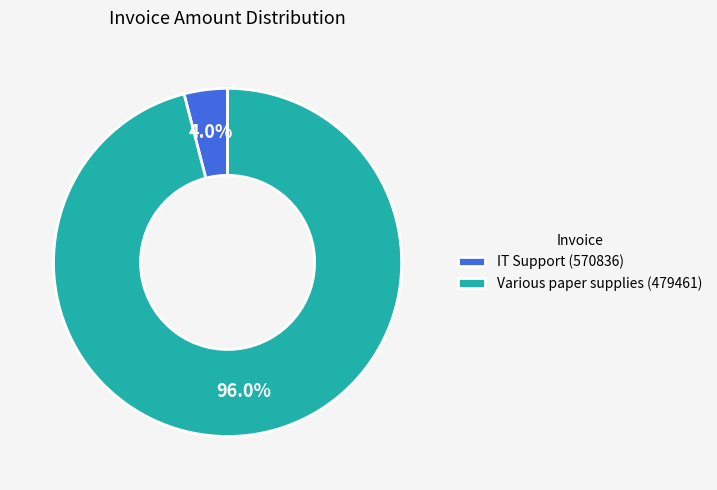

Combined, do Various paper supplies (479461) and IT Support (570836) account for over 50%?

Yes